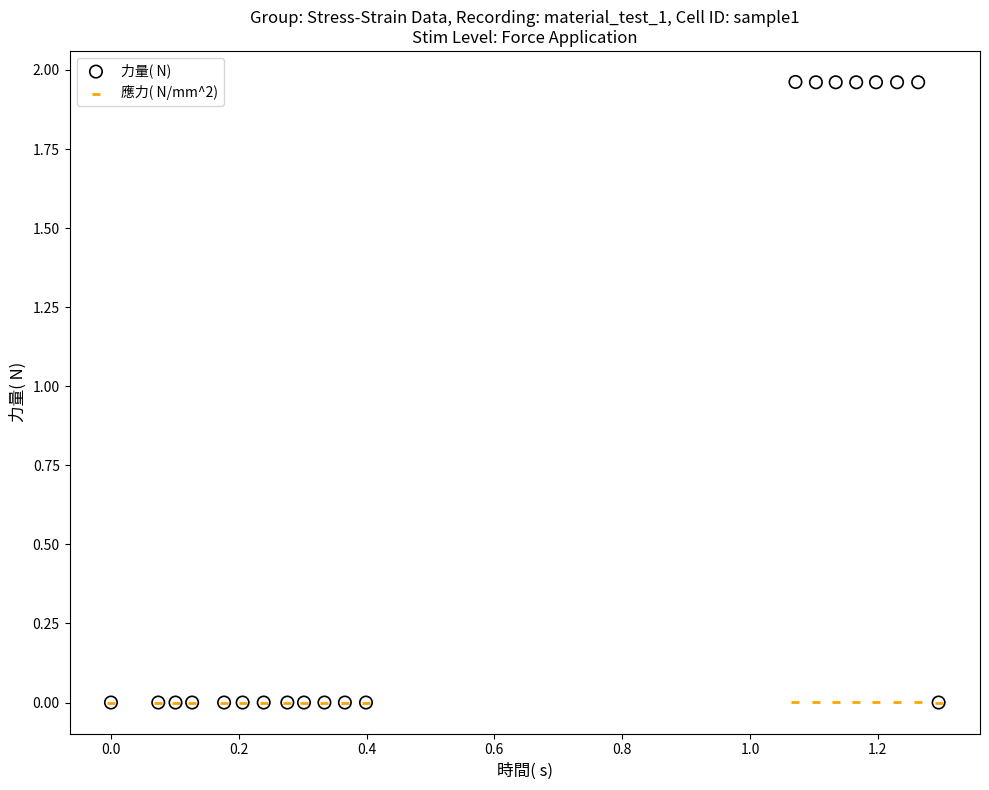

What are all the series names shown in the legend?

力量( N), 應力( N/mm^2)